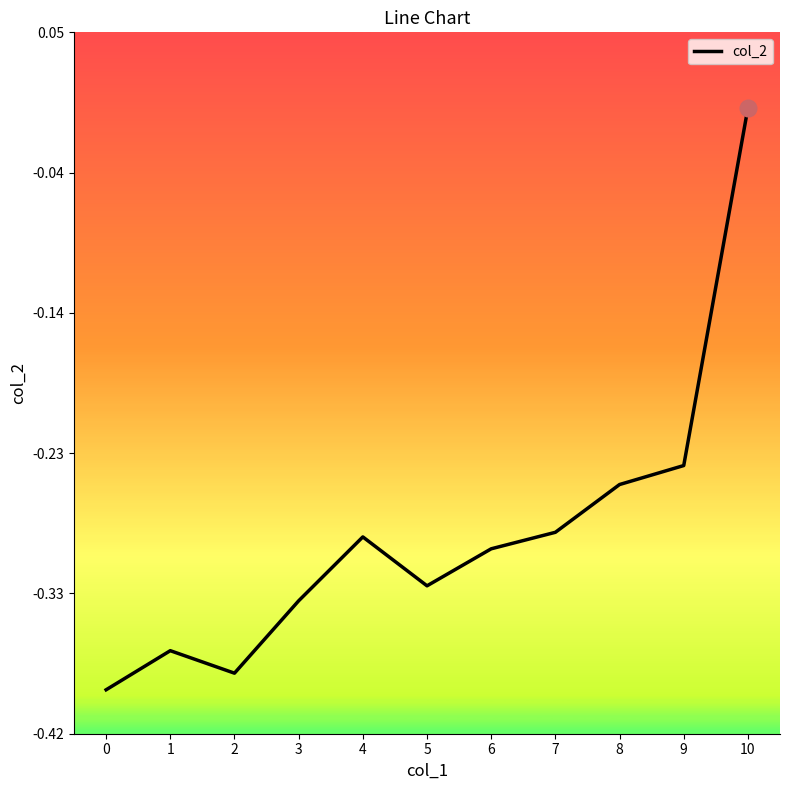

What is the change in value from 5 to 9?

+0.1